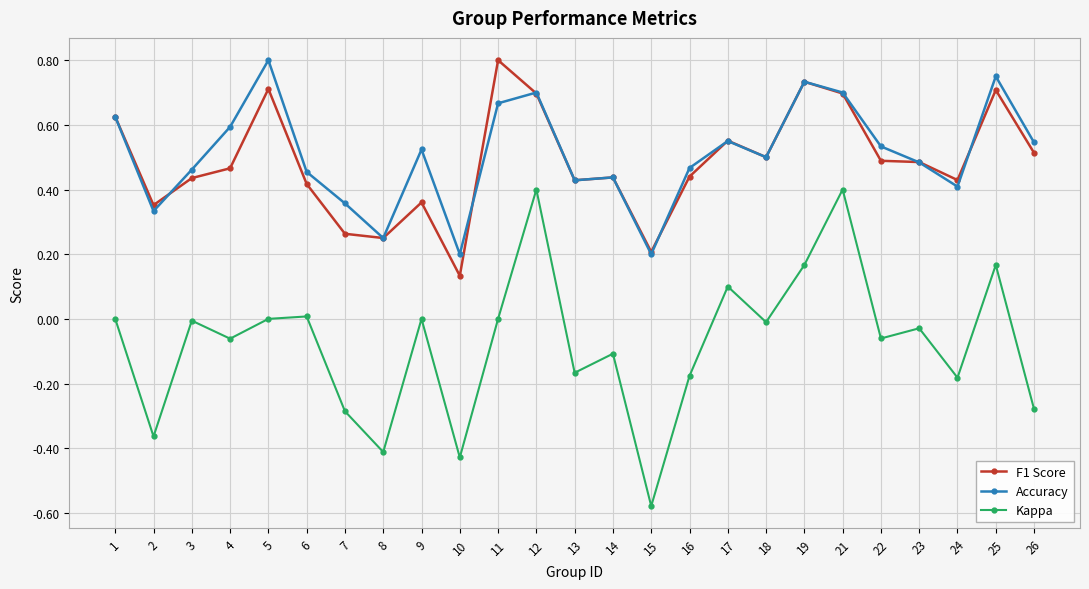

Between 7 and 14, which series saw the biggest shift?

Kappa